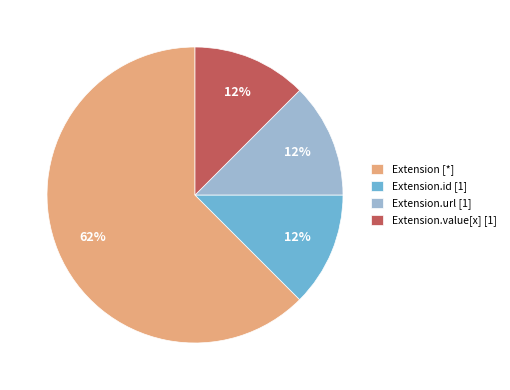

To the nearest percent, what is the average slice percentage?

25%